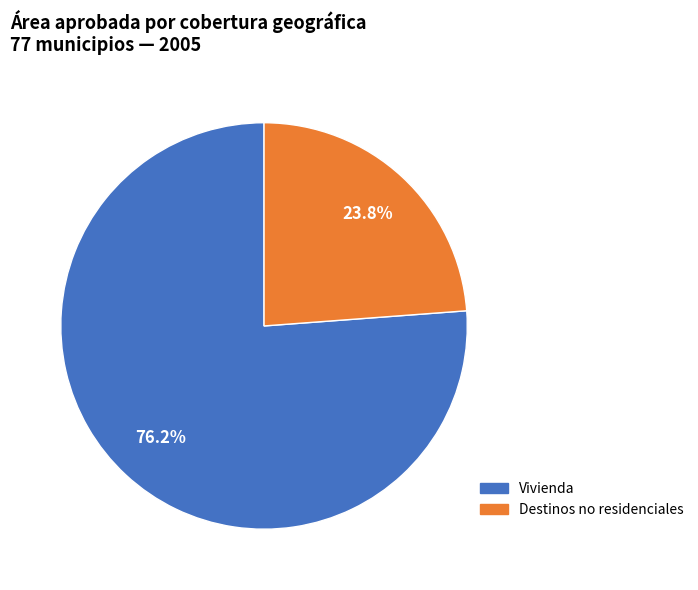

Rank the categories by value from highest to lowest.

Vivienda, Destinos no residenciales